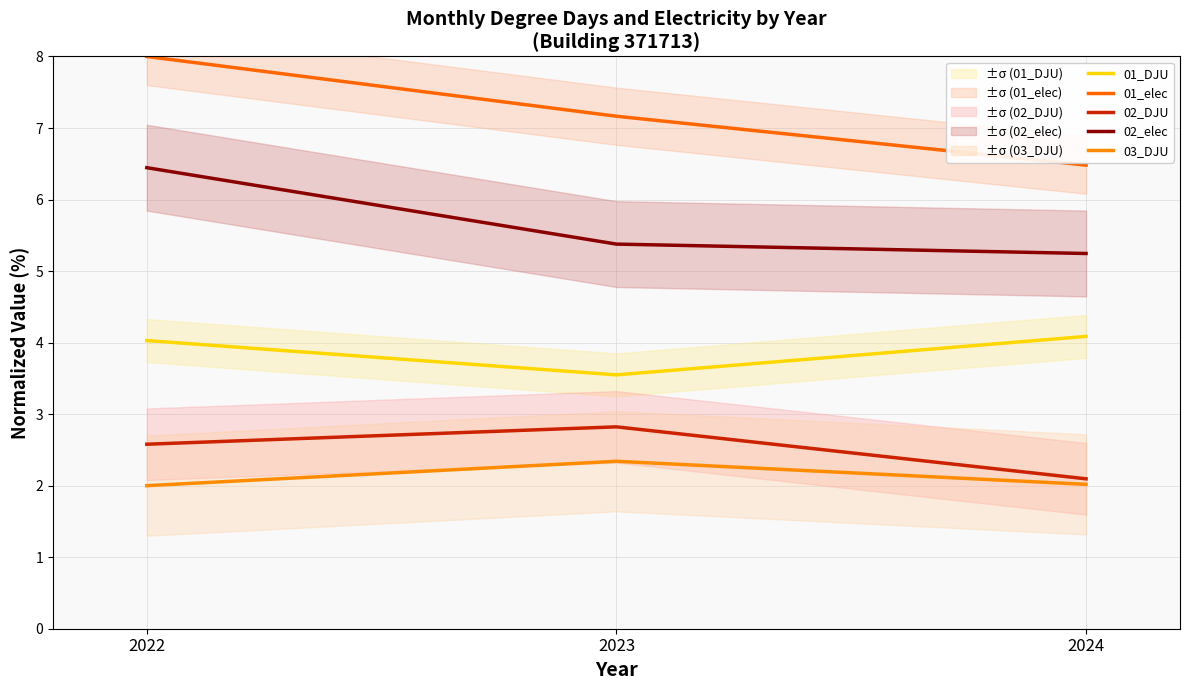

Reading left to right, what are all the values shown in this chart?

01_DJU: 2022=4.0	2023=3.5	2024=4.1
01_elec: 2022=8.0	2023=7.2	2024=6.5
02_DJU: 2022=2.6	2023=2.8	2024=2.1
02_elec: 2022=6.4	2023=5.4	2024=5.2
03_DJU: 2022=2.0	2023=2.3	2024=2.0